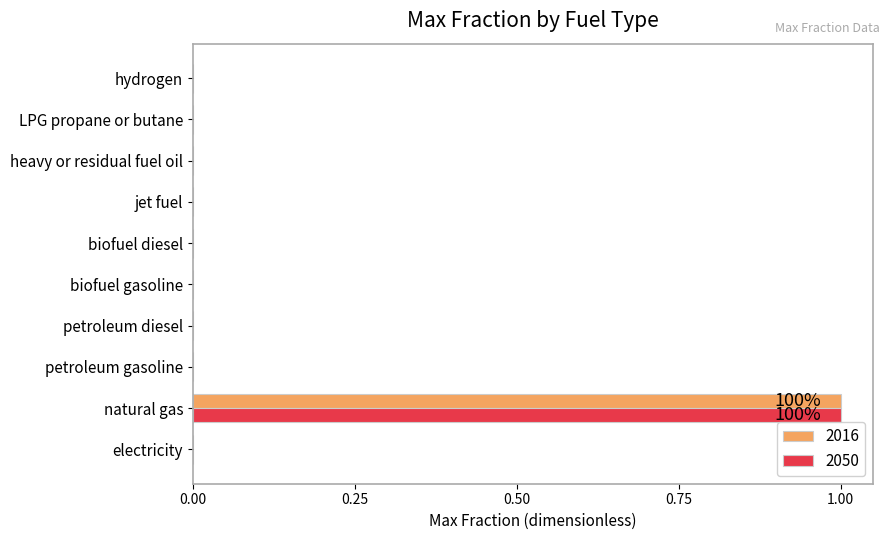

At which label does 2016 reach its peak?

natural gas